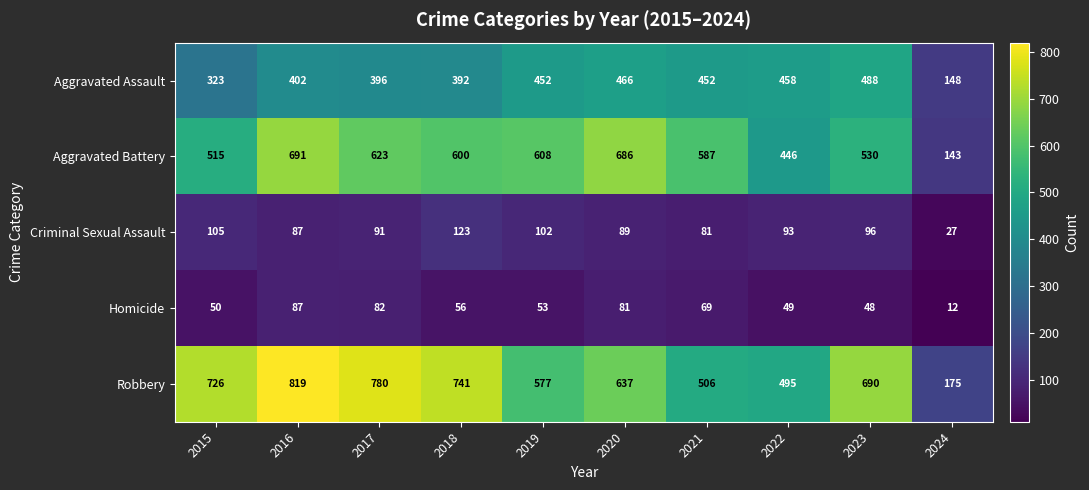

What is the difference between the Criminal Sexual Assault values at 2023 and 2015?

9